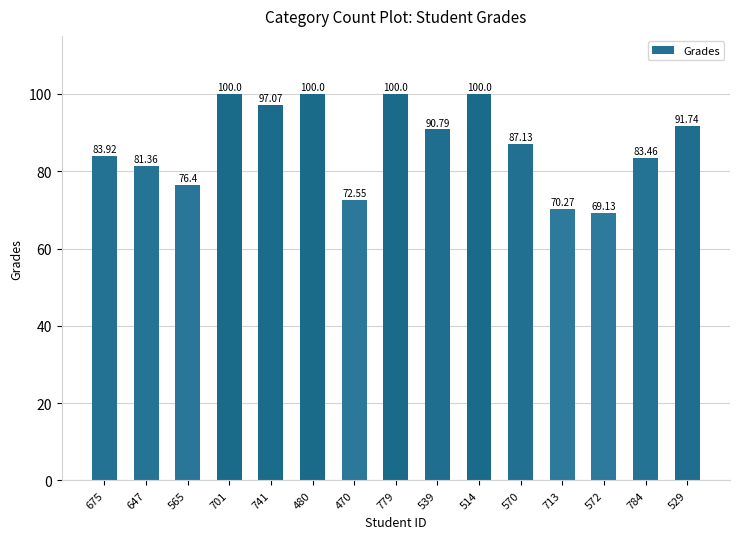

The value at 741 is 97.1. True or false?

True